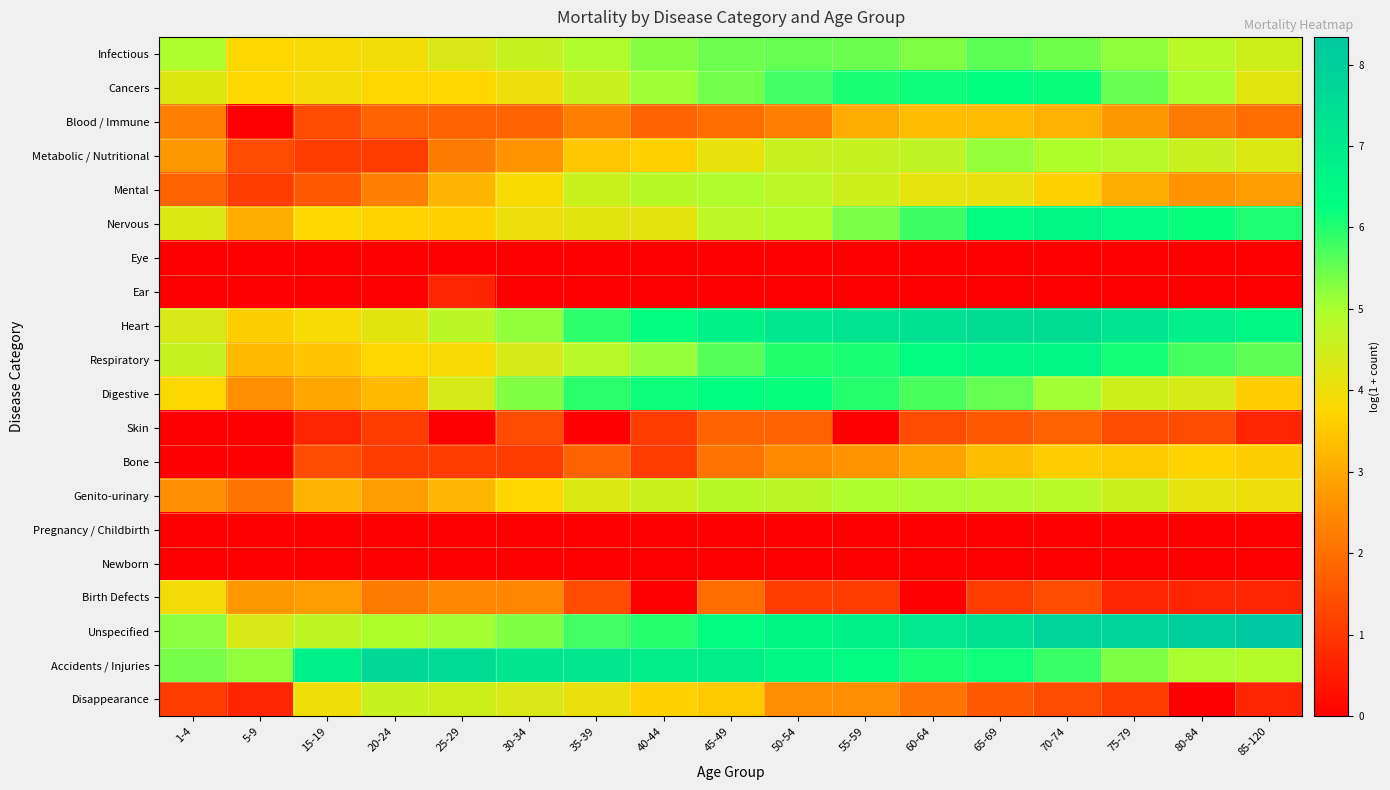

What is the maximum value shown in the chart?

8.3